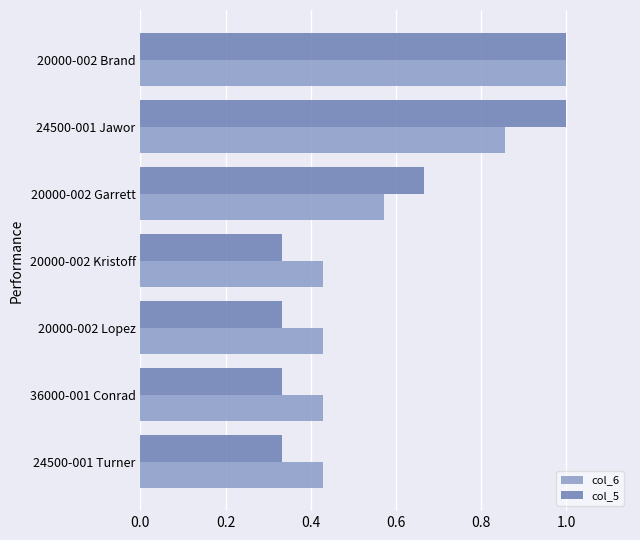

The col_6 series shows 0.8 at 20000-002 Kristoff. True or false?

False